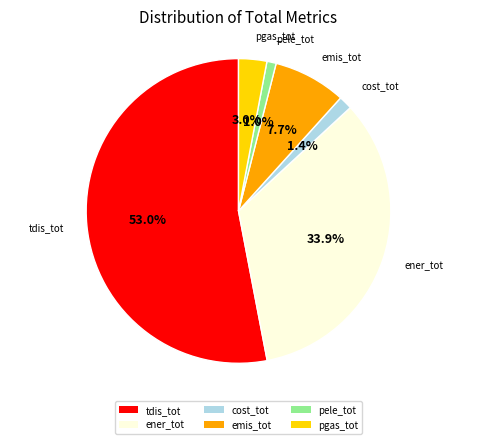

What is the total percentage of tdis_tot and ener_tot?

86.9%